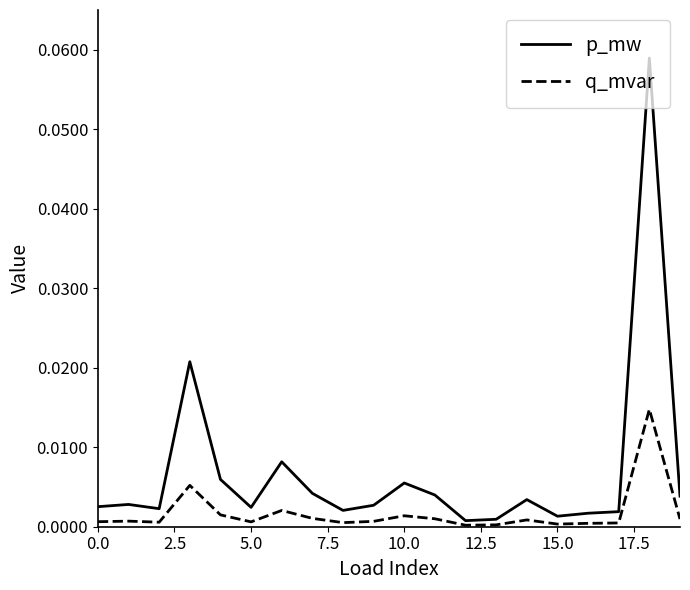

How many lines are shown in the chart?

2